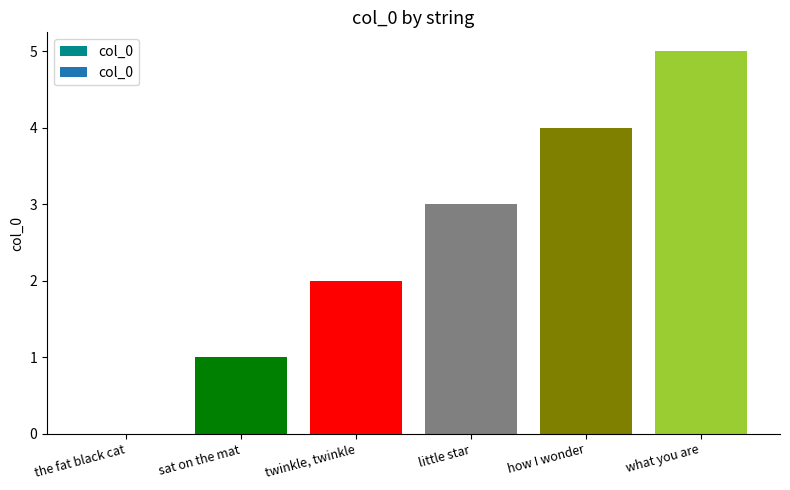

Is it true that the value at sat on the mat is 2?

False